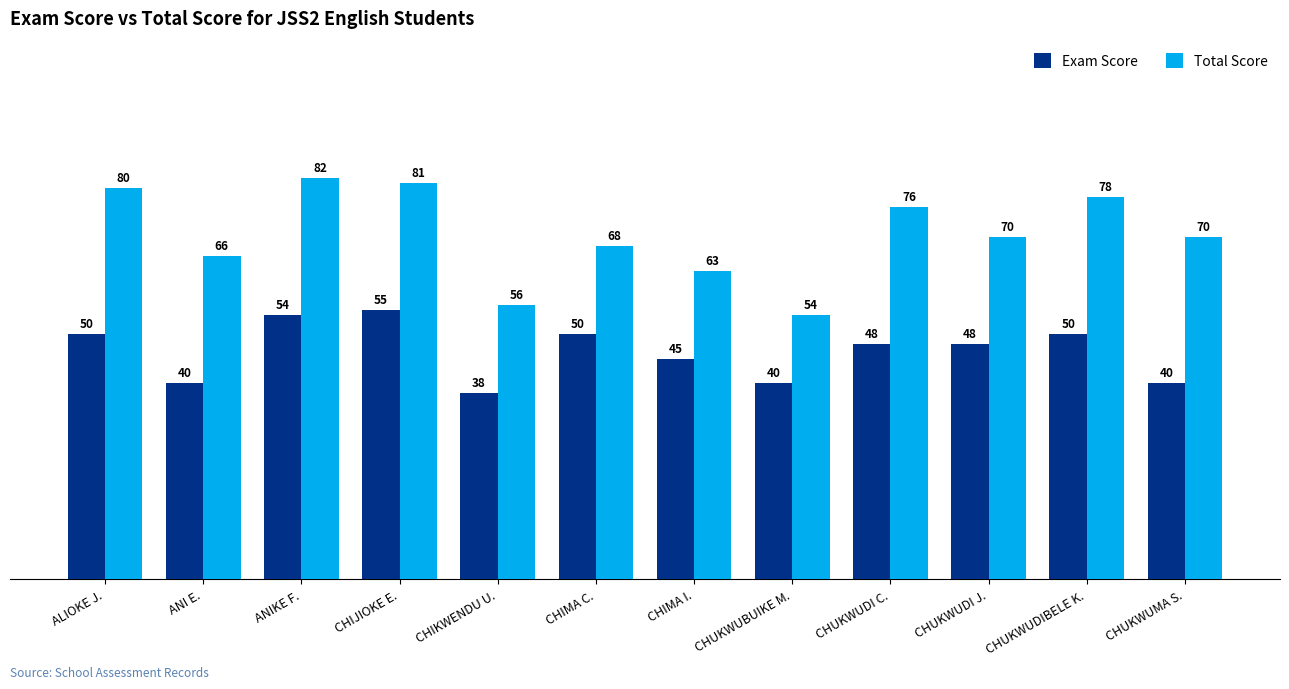

Reading left to right, list all the values displayed in this chart.

Exam Score: 50	40	54	55	38	50	45	40	48	48	50	40
Total Score: 80	66	82	81	56	68	63	54	76	70	78	70